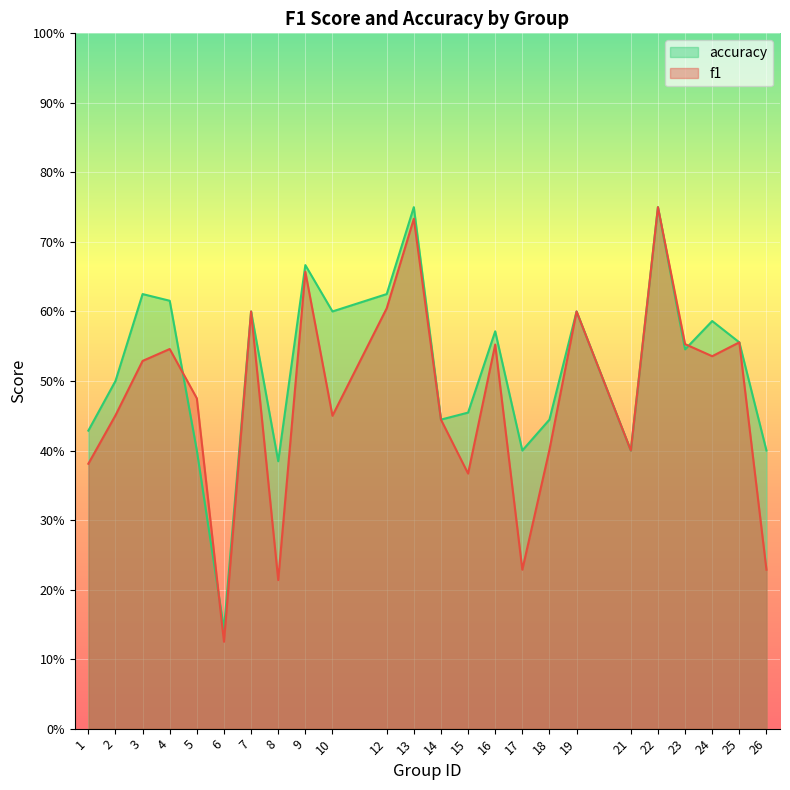

True or false: accuracy and f1 intersect in this chart.

True